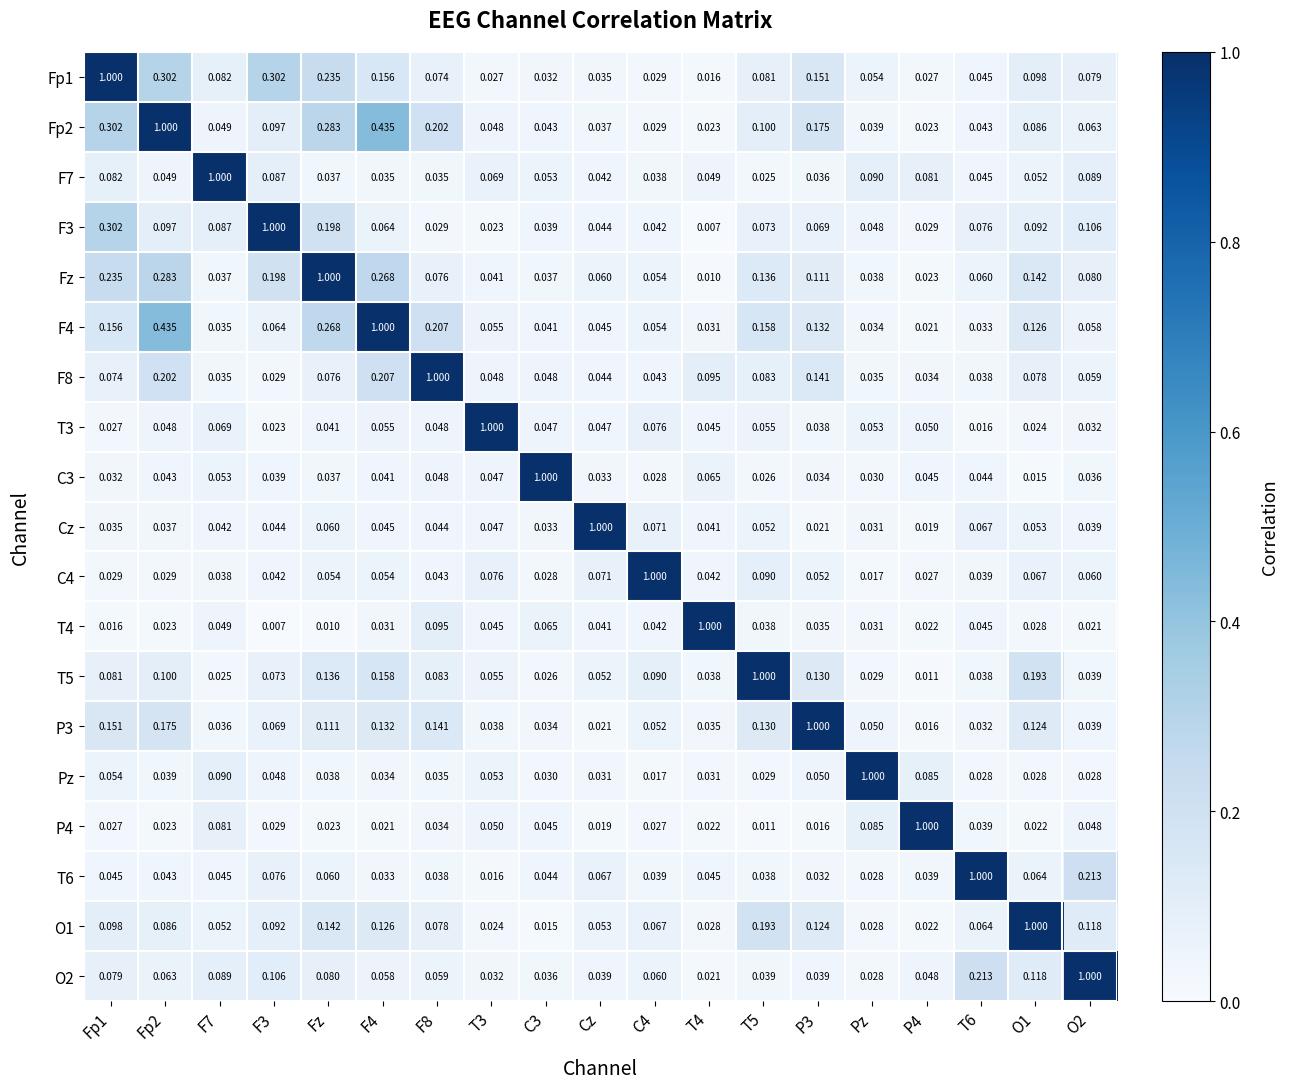

Where is C4 nearest to the value 0?

Pz